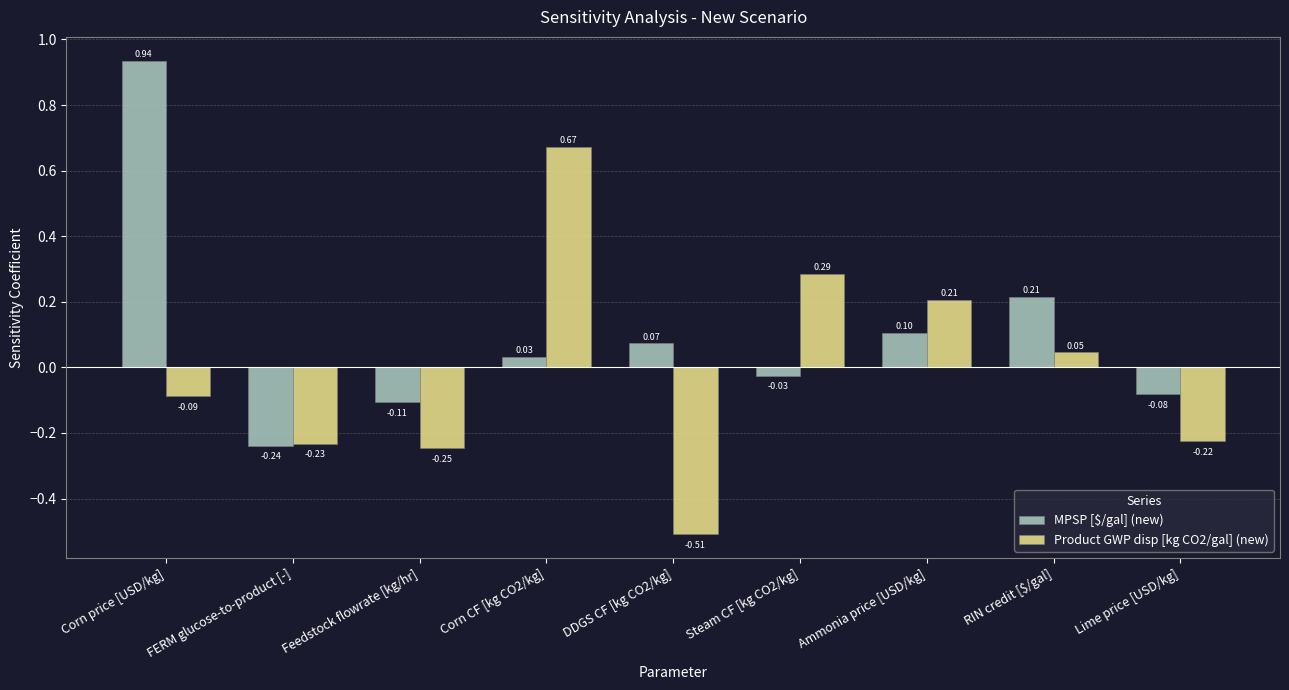

At how many categories does at least one series exceed 0?

6